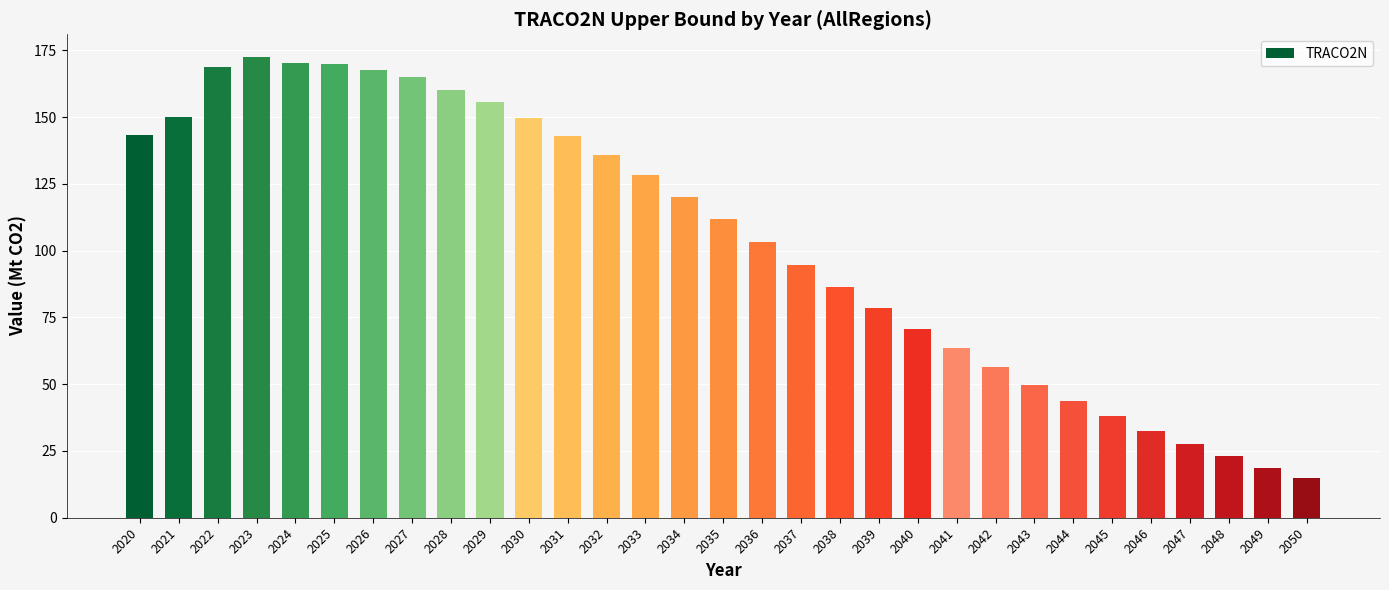

Where does the data first go above 111?

2020